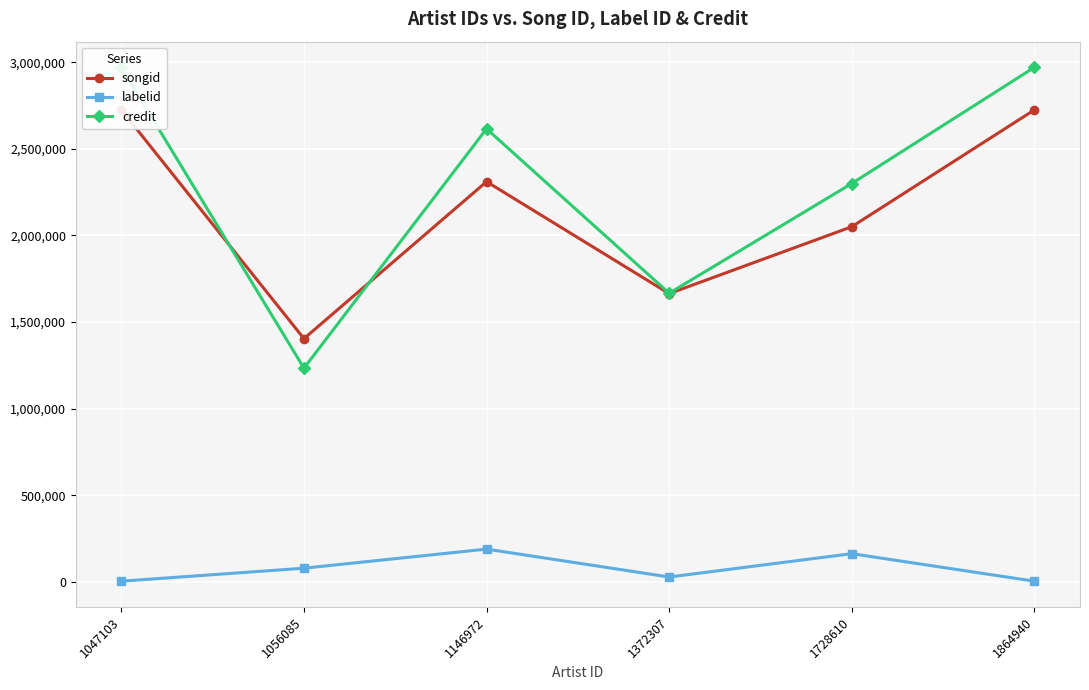

What is the sum of all songid values?

12878635